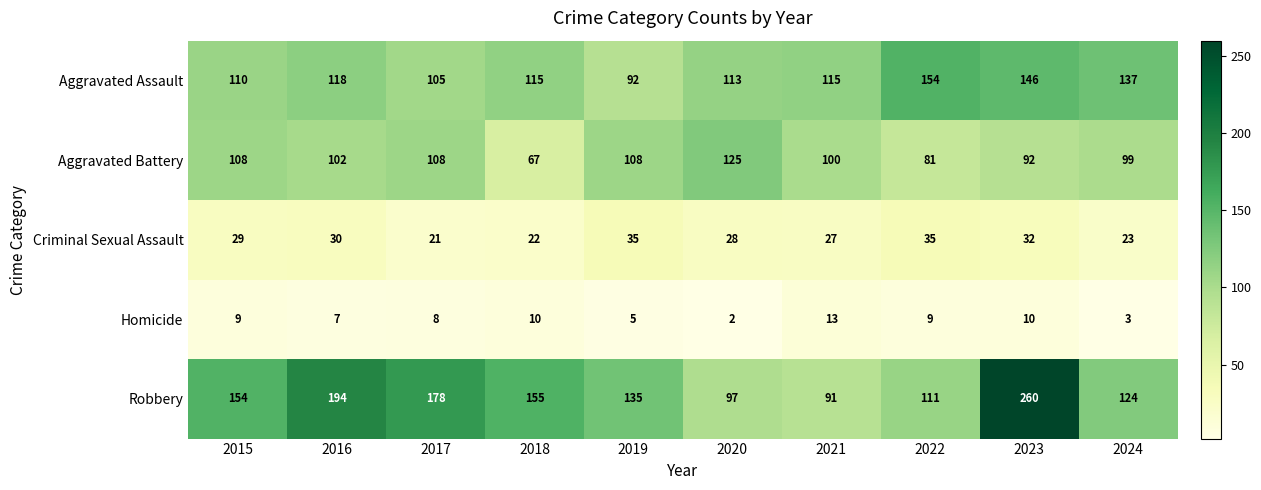

Which series changed the most between 2019 and 2021?

Robbery